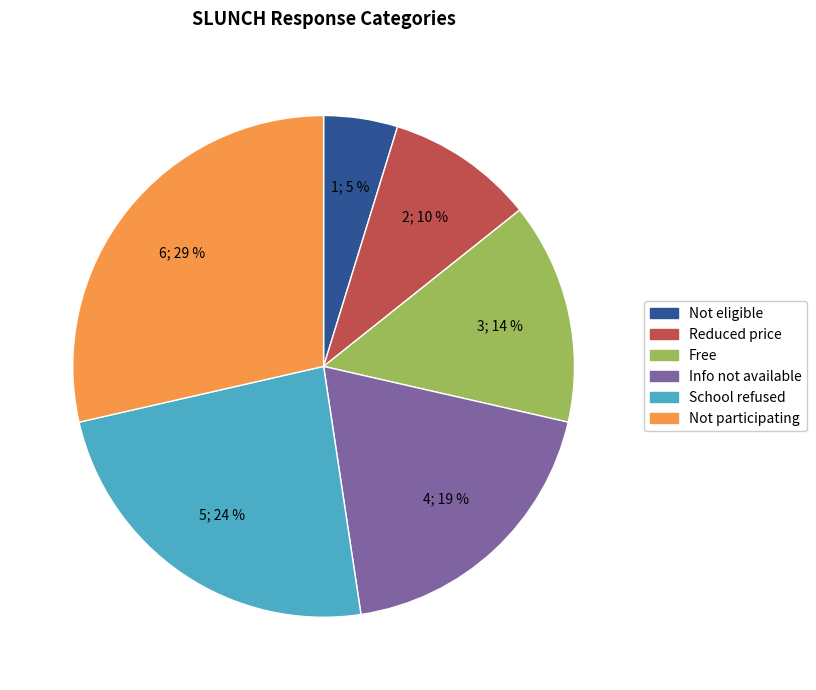

Is there any slice that represents more than half of the pie?

No